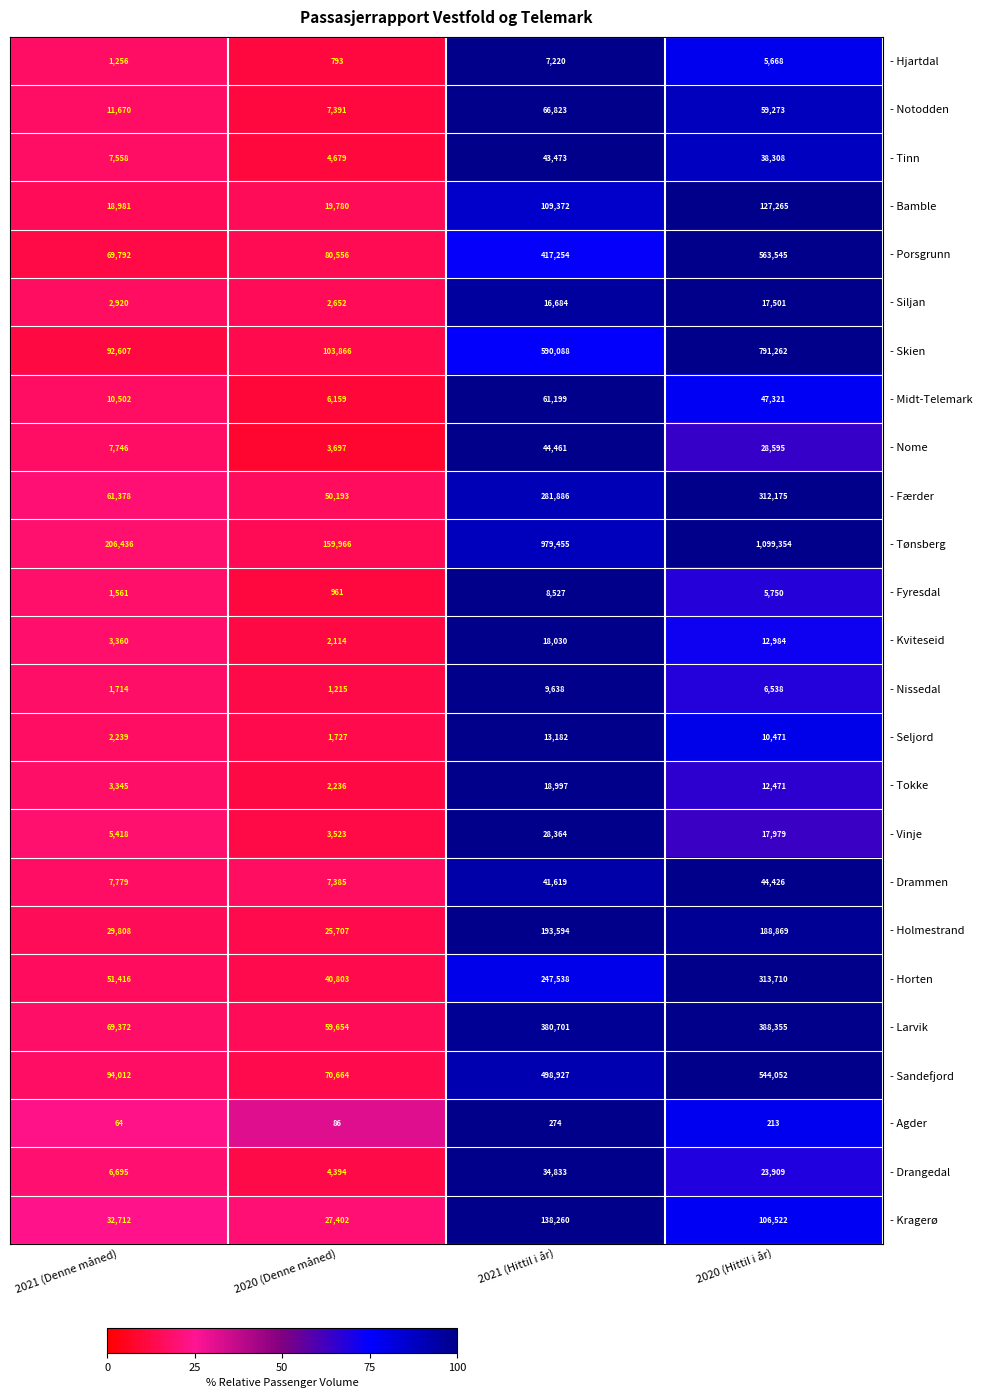

What value does the - Hjartdal series have at 2021 (Hittil i år), to the nearest 50?

7200